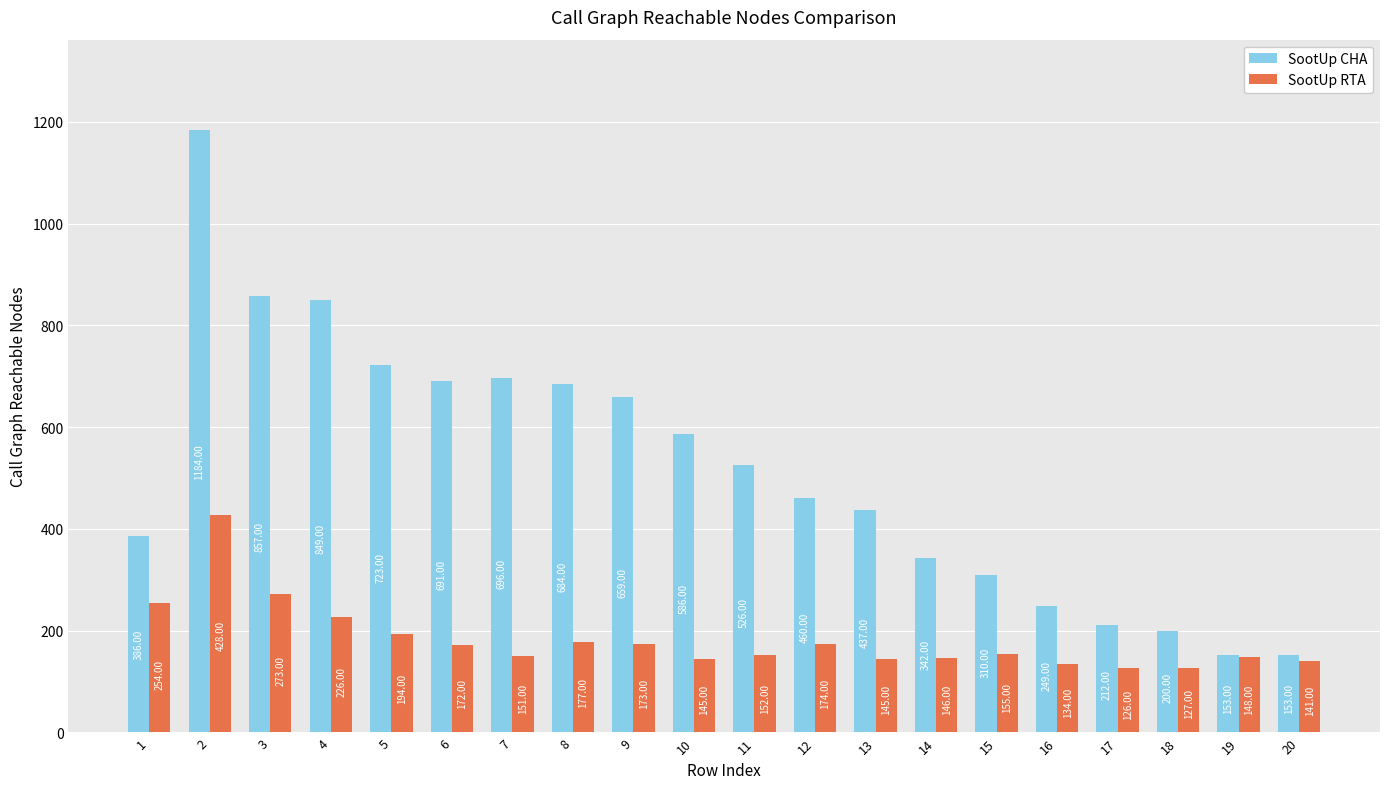

What is the maximum value shown in the chart?

1184